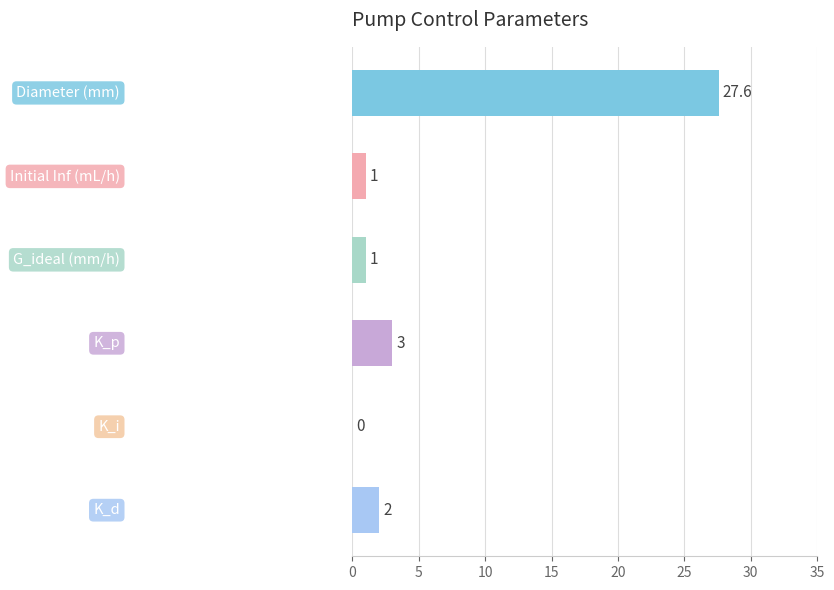

What is the greatest value displayed?

27.6